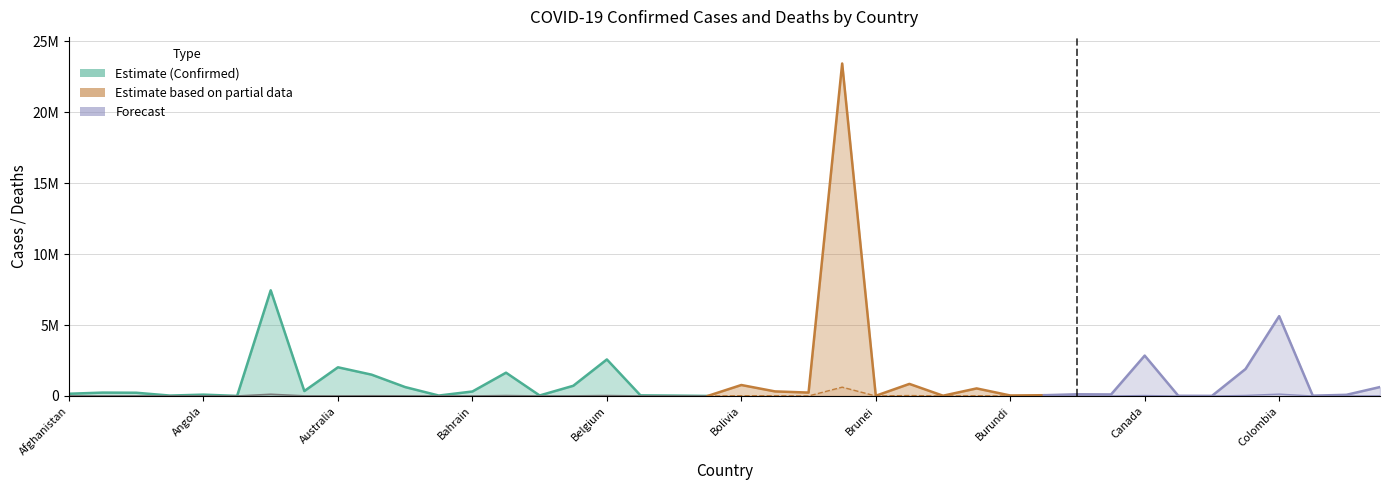

Is the value of Deaths at Colombia greater than the value of Confirmed at Costa Rica?

No